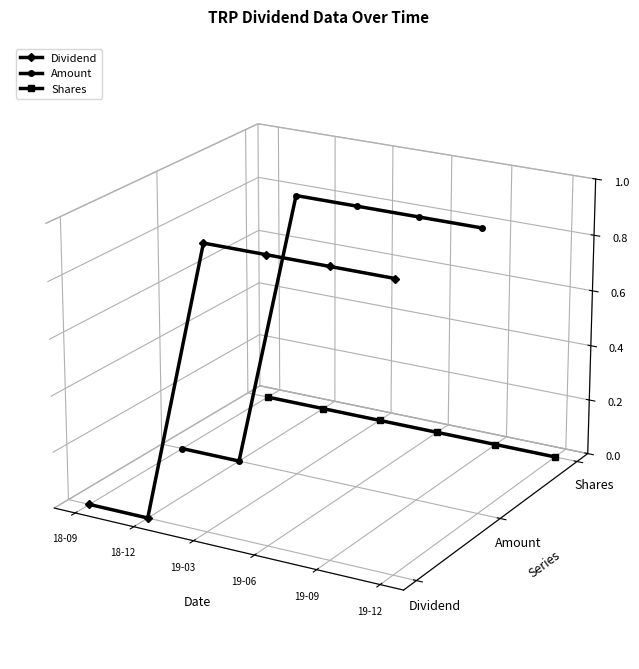

The Dividend series shows -0.0 at 18-09. True or false?

True